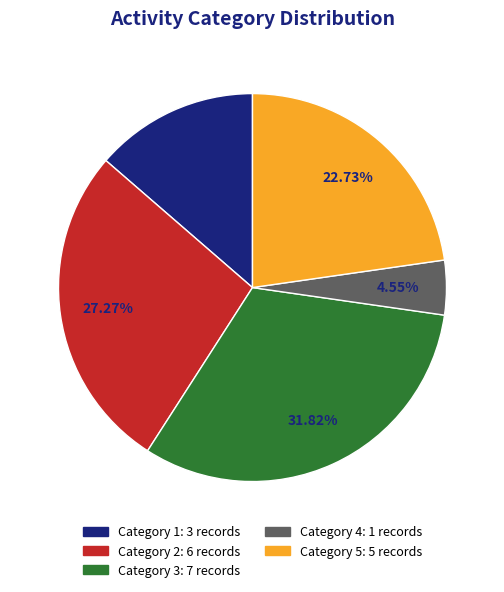

Is there a majority slice in this chart?

No